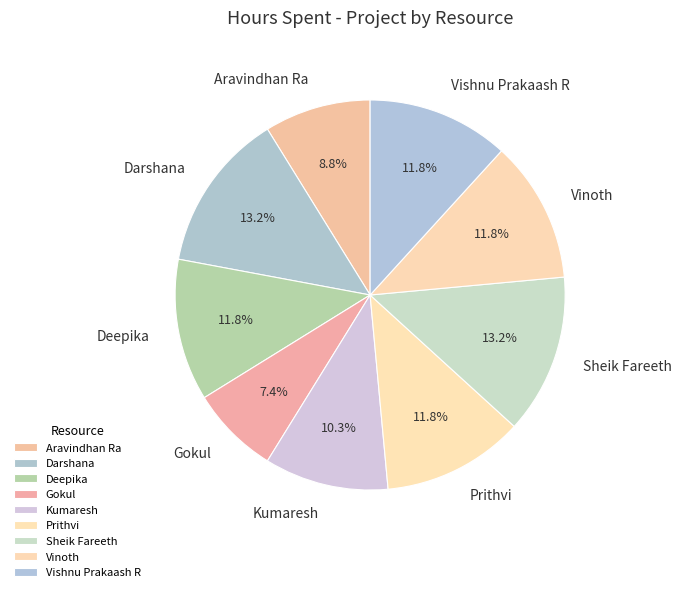

To the nearest percent, what is the combined percentage of Sheik Fareeth and Darshana?

26%